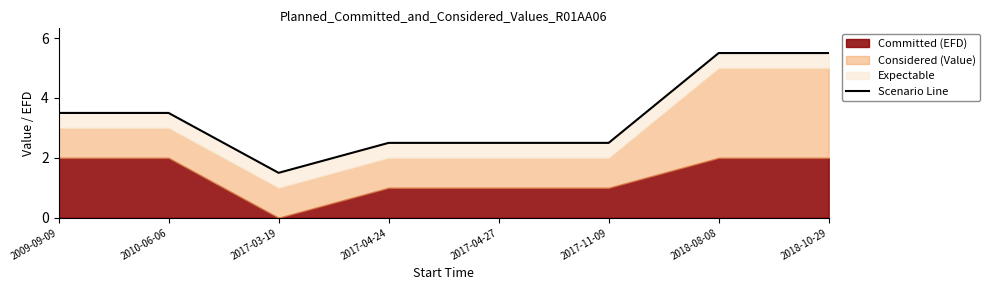

How many lines are shown in the chart?

1